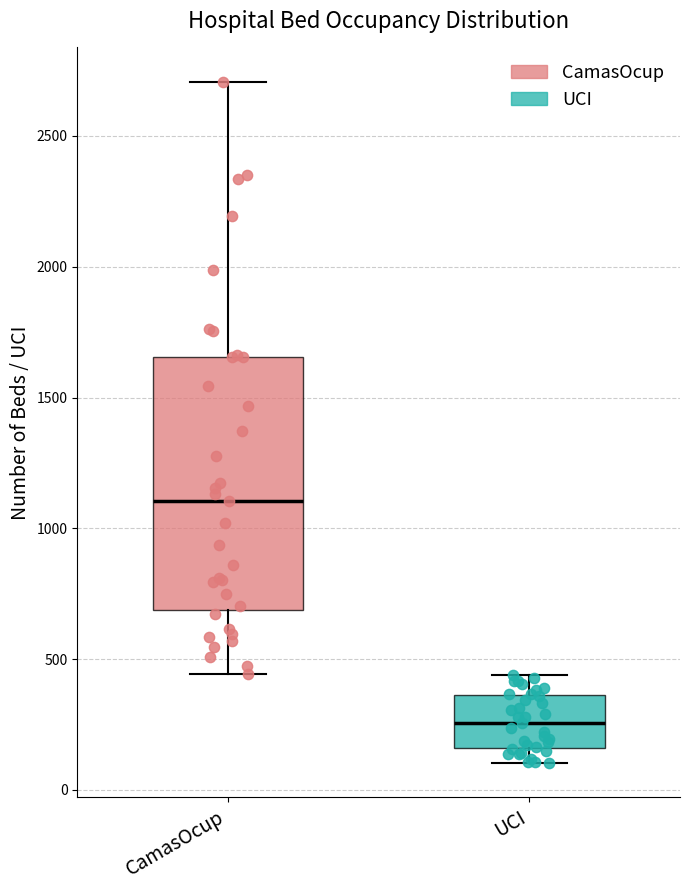

Which box's median line is the highest?

CamasOcup